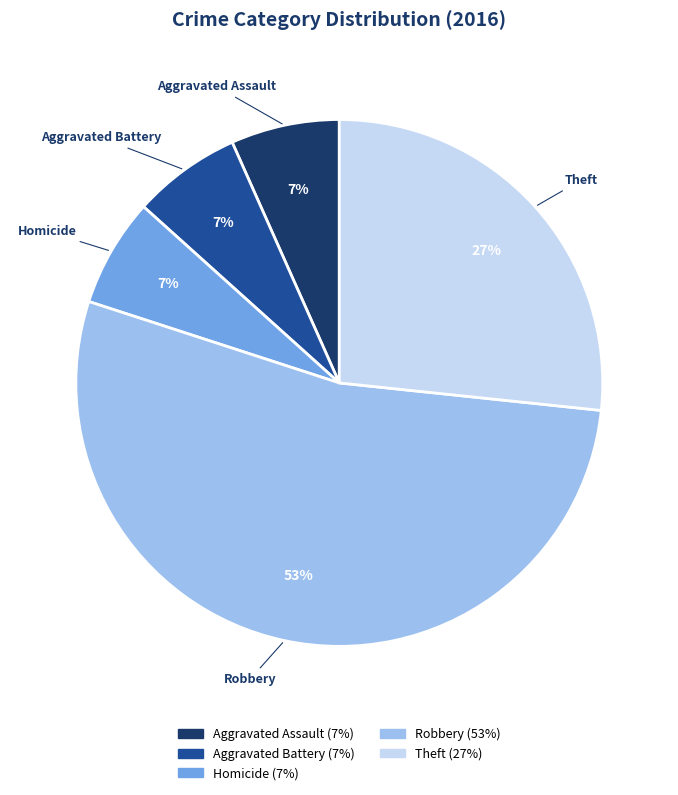

The Theft slice represents 19% of the pie. True or false?

False